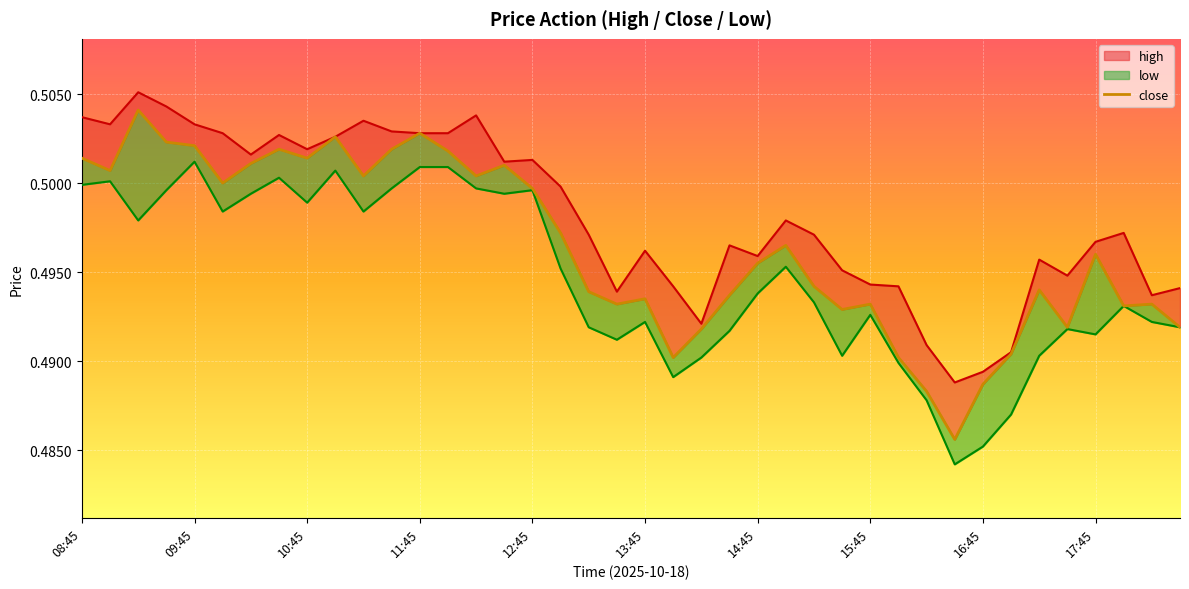

At which label is the value closest to 0?

31